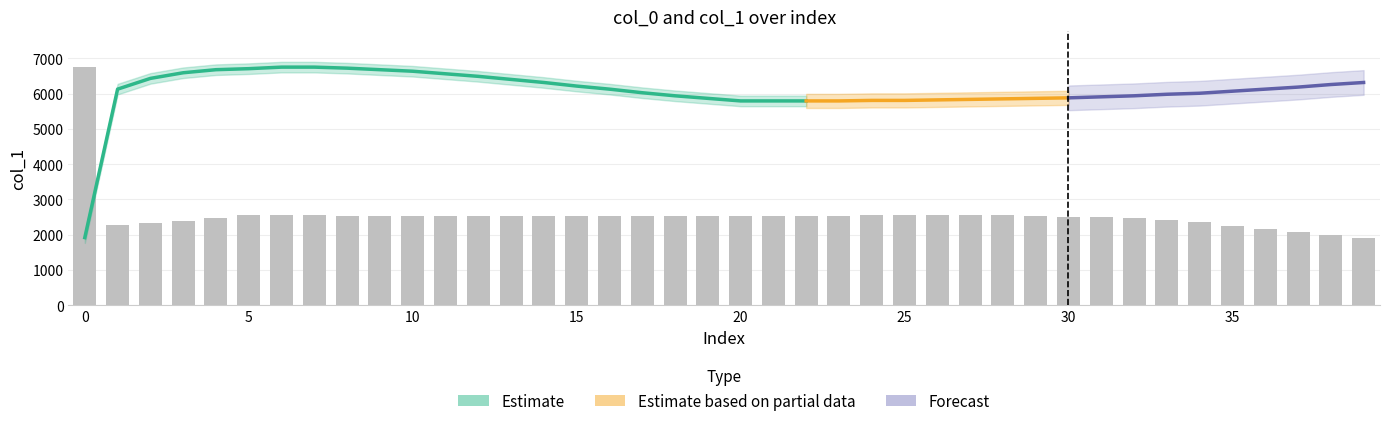

Is it true that the value at 28 is 1025?

False